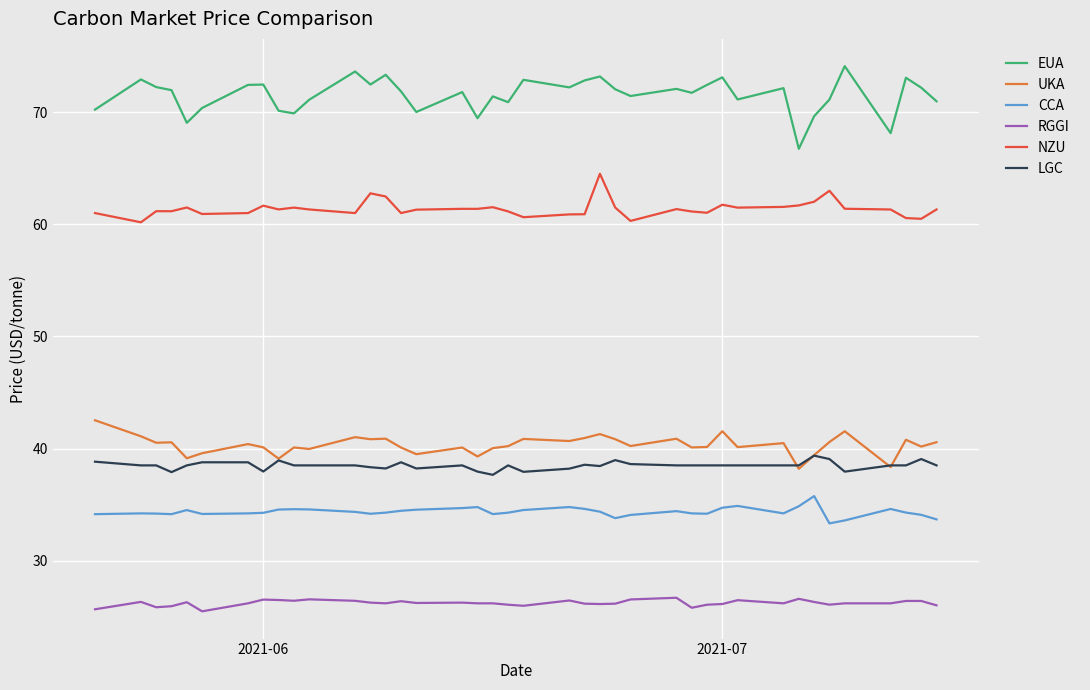

Which series has the largest range (max minus min)?

EUA